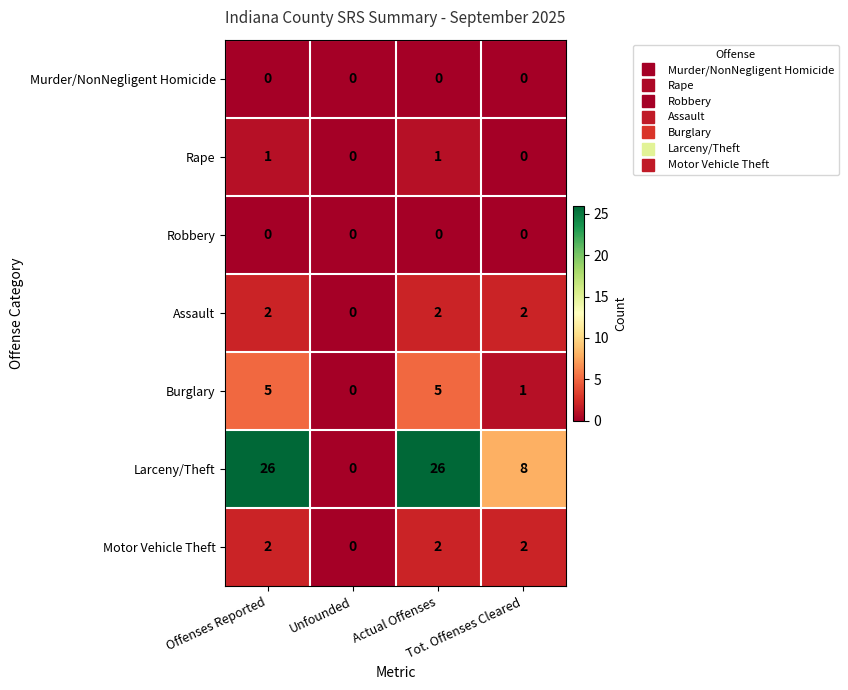

What is the greatest value displayed?

26